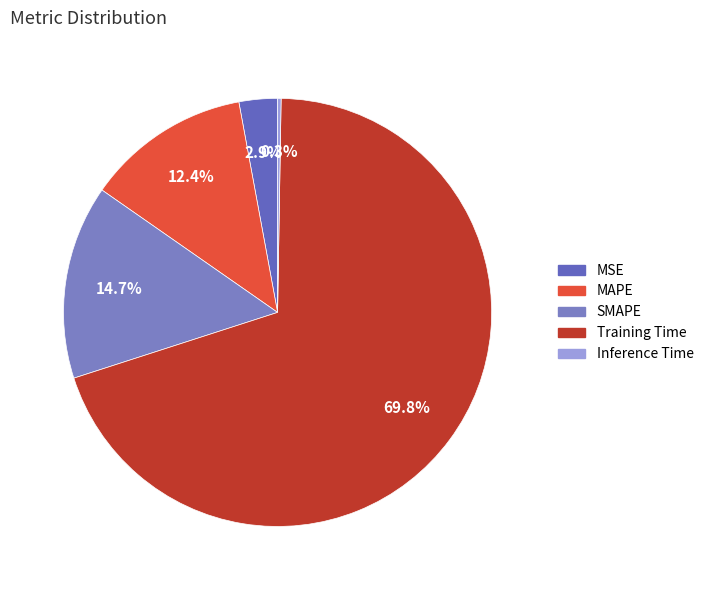

Which slice is the largest?

Training Time